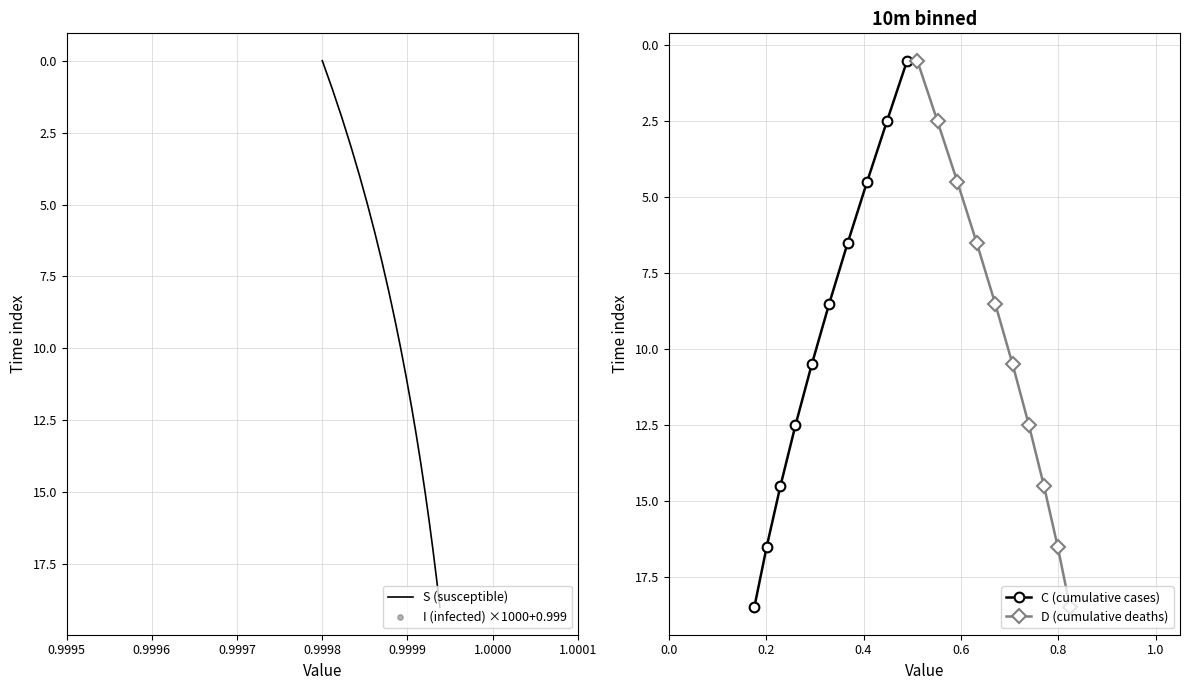

What is the maximum value for S (susceptible)?

19